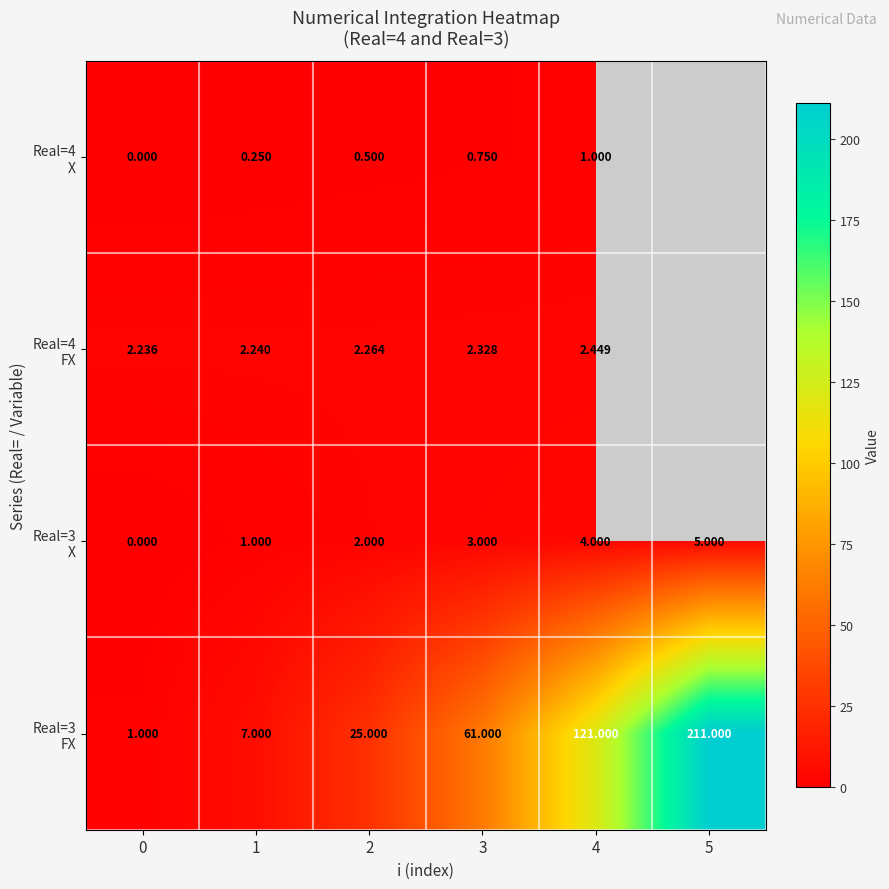

How many data points in Real=3 FX are less than 61?

3